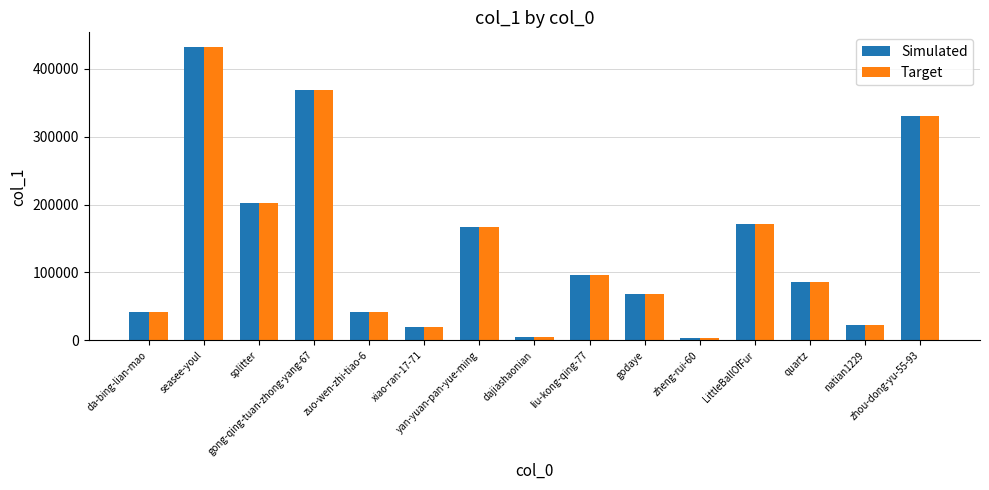

How many series are shown in this chart?

2